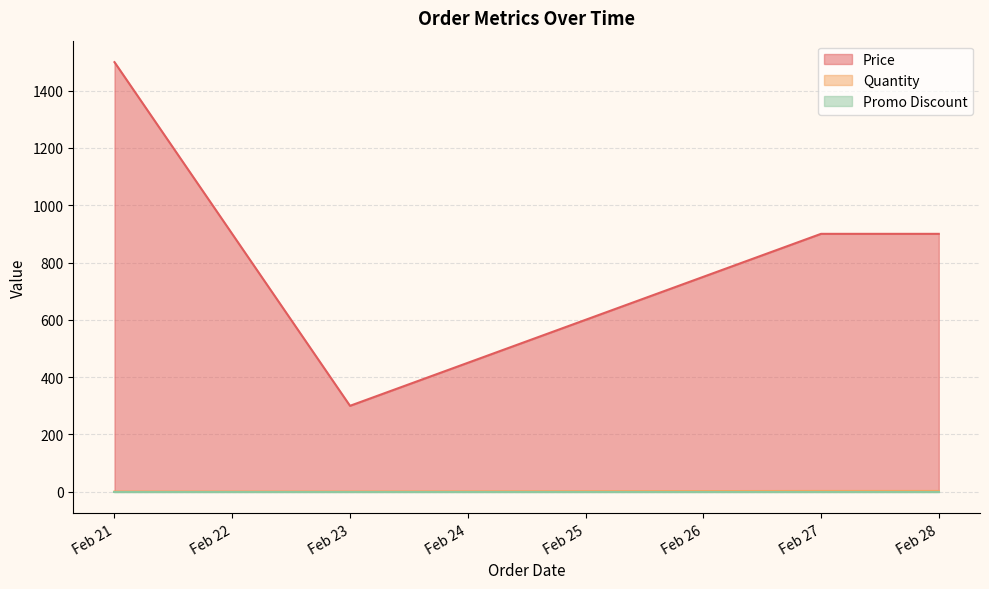

In Price, how many points are lower than both neighbors (excluding endpoints)?

1